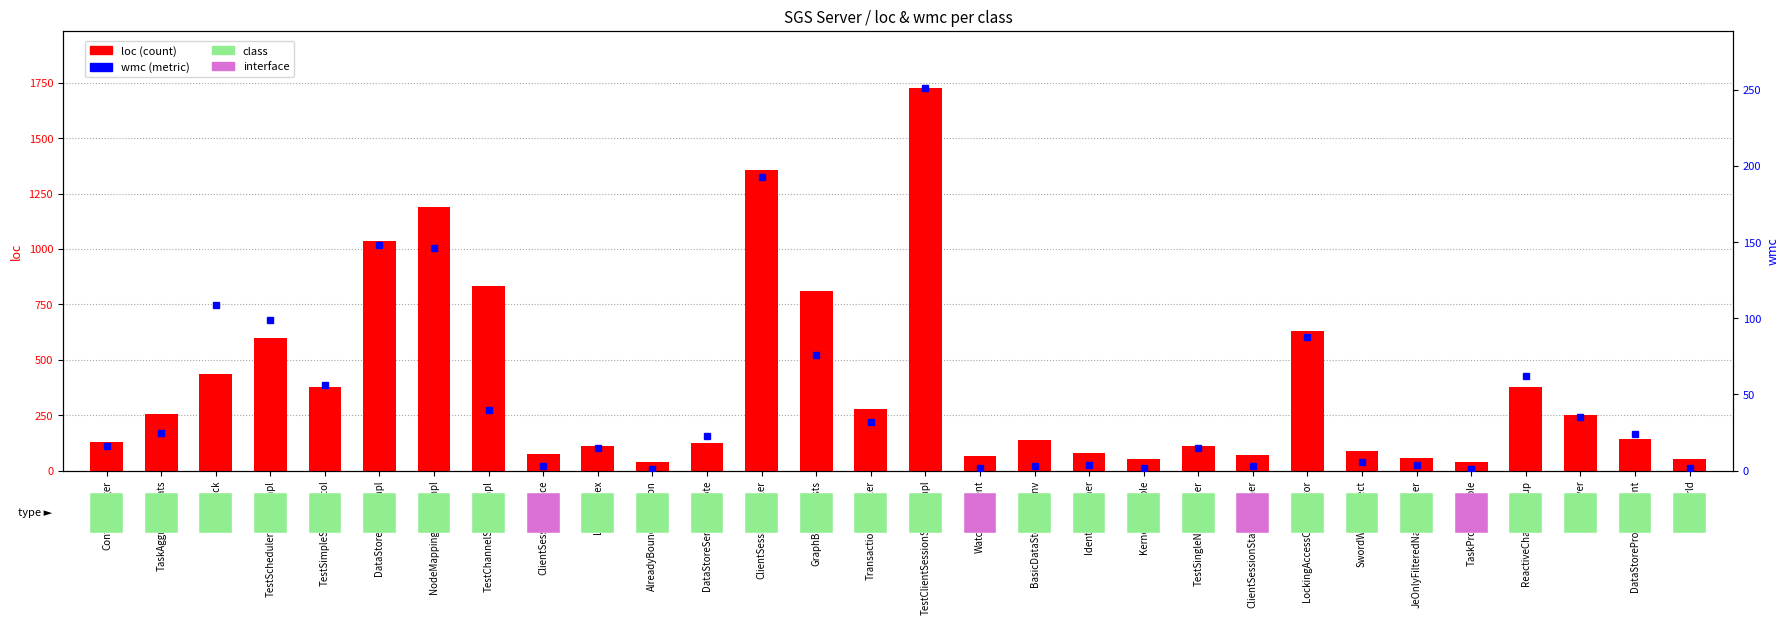

Between GraphBuilderTests and TestClientSessionServiceImpl, which series saw the biggest shift?

loc